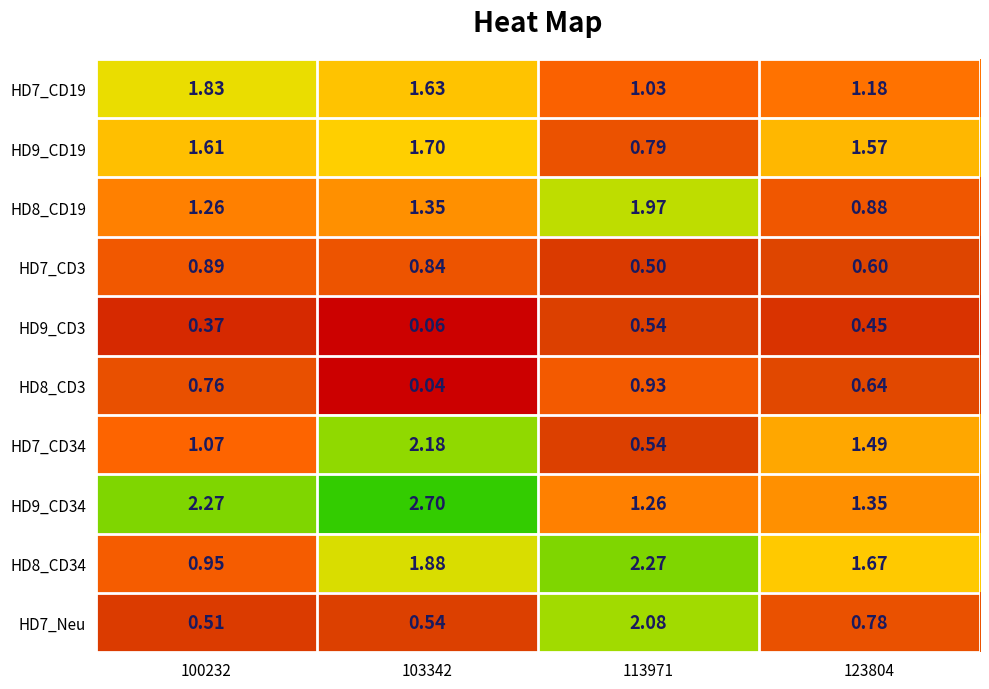

Is the value of HD7_CD3 at 103342 greater than the value of HD8_CD34 at 123804?

No